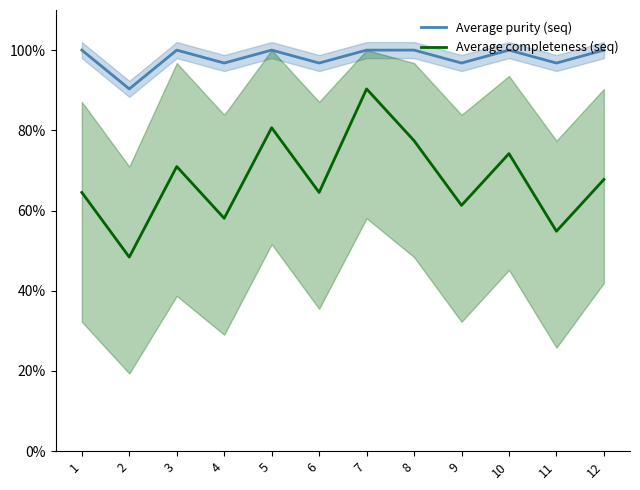

Rank the series by their maximum value, from lowest to highest.

Average completeness (seq), Average purity (seq)